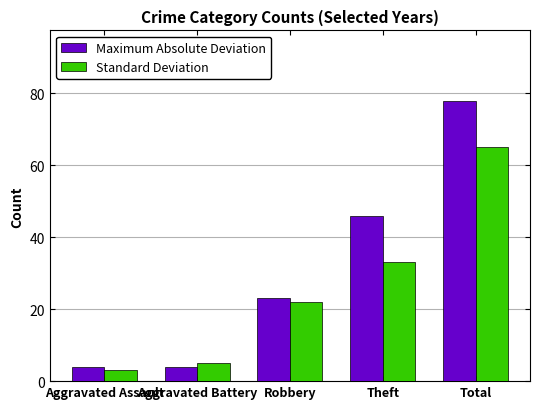

Between Aggravated Assault and Aggravated Battery, which series saw the biggest shift?

Standard Deviation